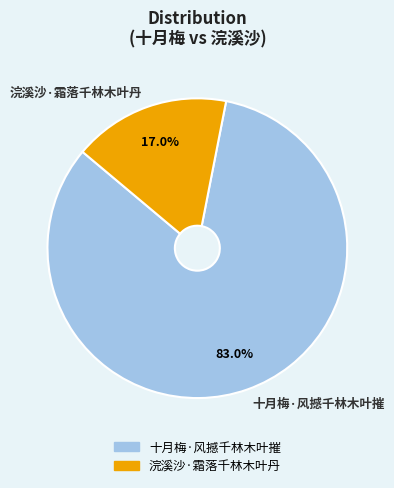

True or false: 浣溪沙·霜落千林木叶丹 accounts for 28% of the total.

False